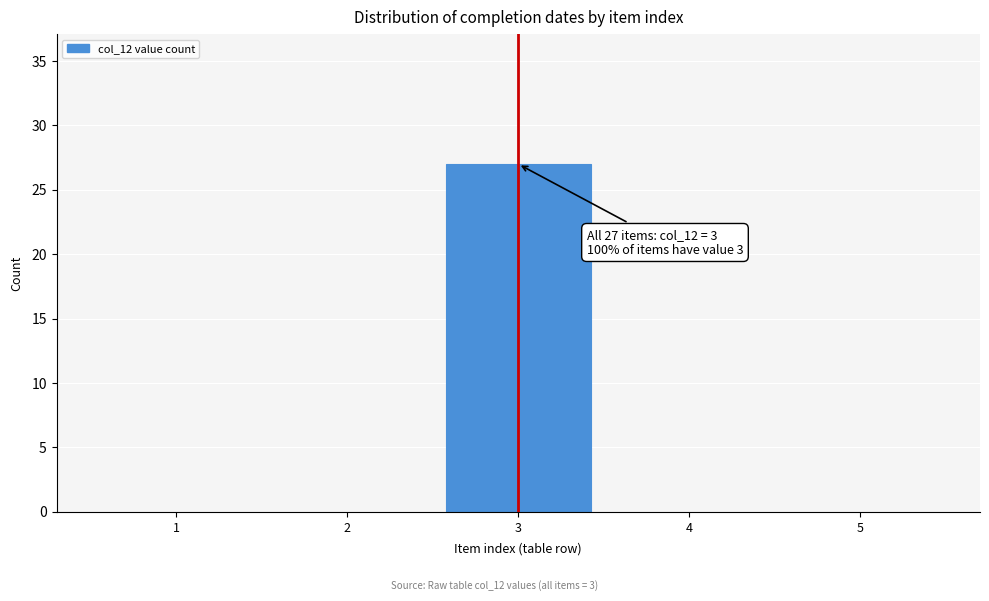

Reading right to left, transcribe all the data shown in this chart.

5=0	4=0	3=27	2=0	1=0